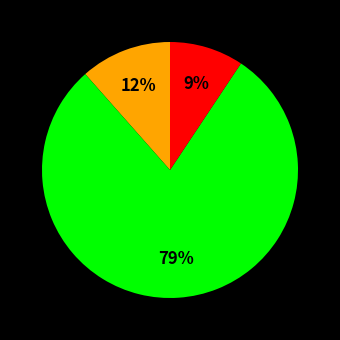

Is there a majority slice in this chart?

Yes